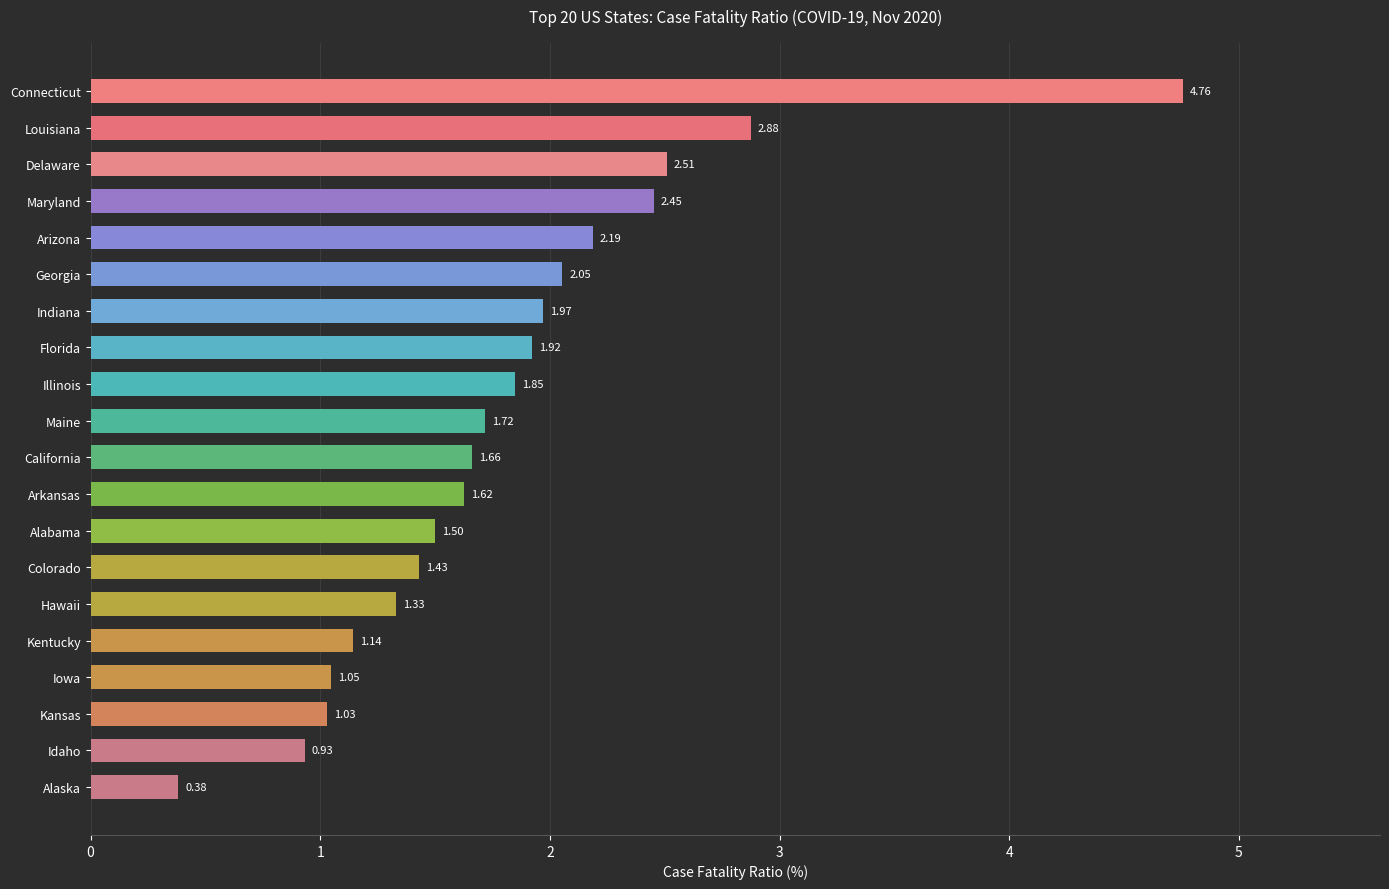

What is the difference between the maximum and second lowest values?

3.8